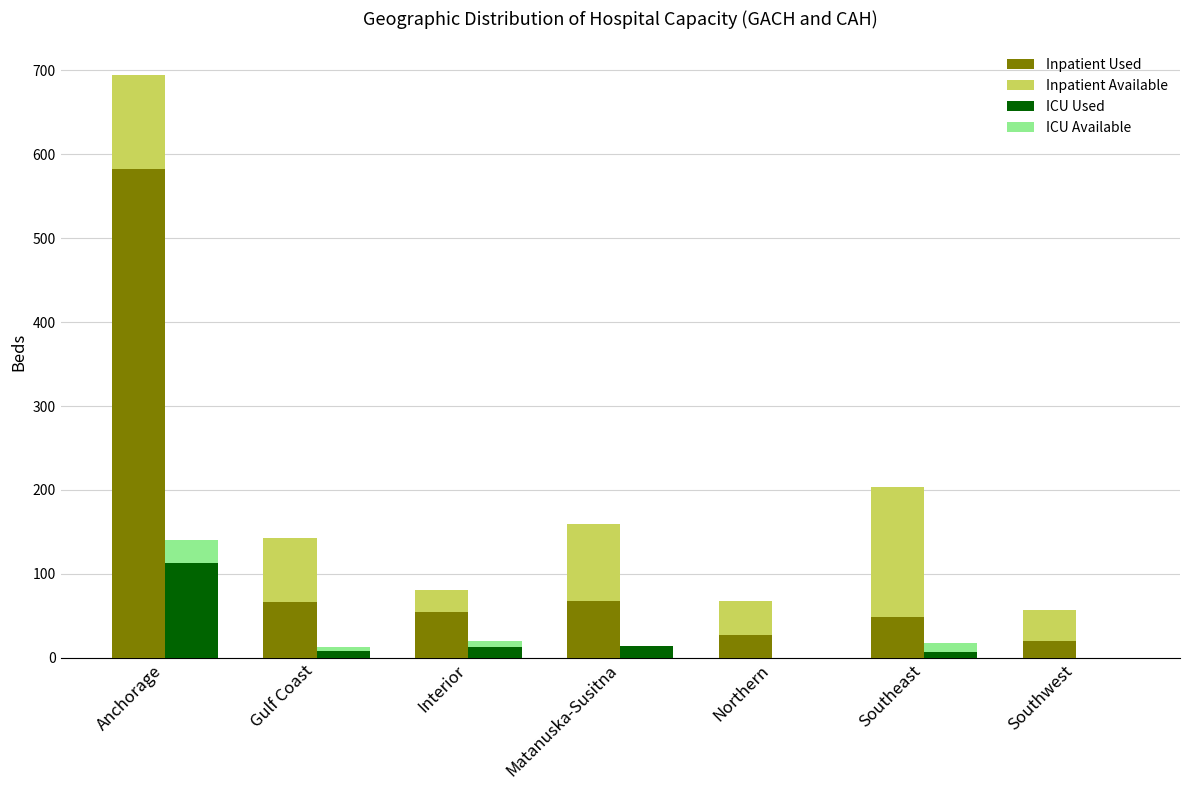

What is the greatest value displayed?

582